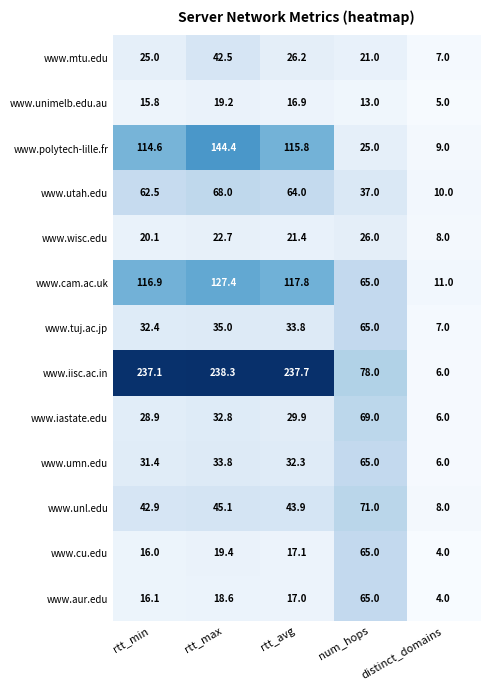

The value of www.iastate.edu at rtt_max is 32.8. True or false?

True